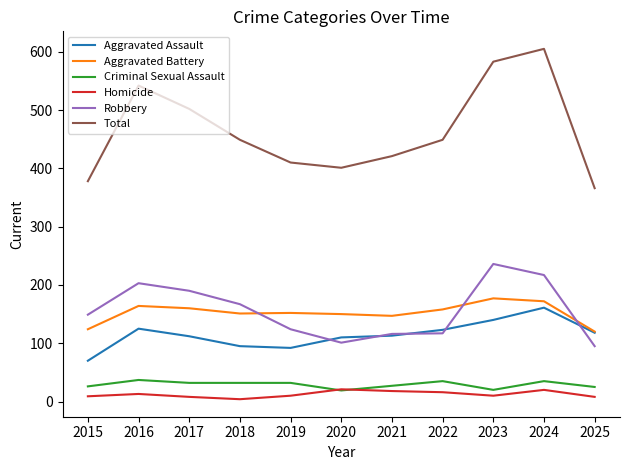

Which series changed the most between 2017 and 2023?

Total